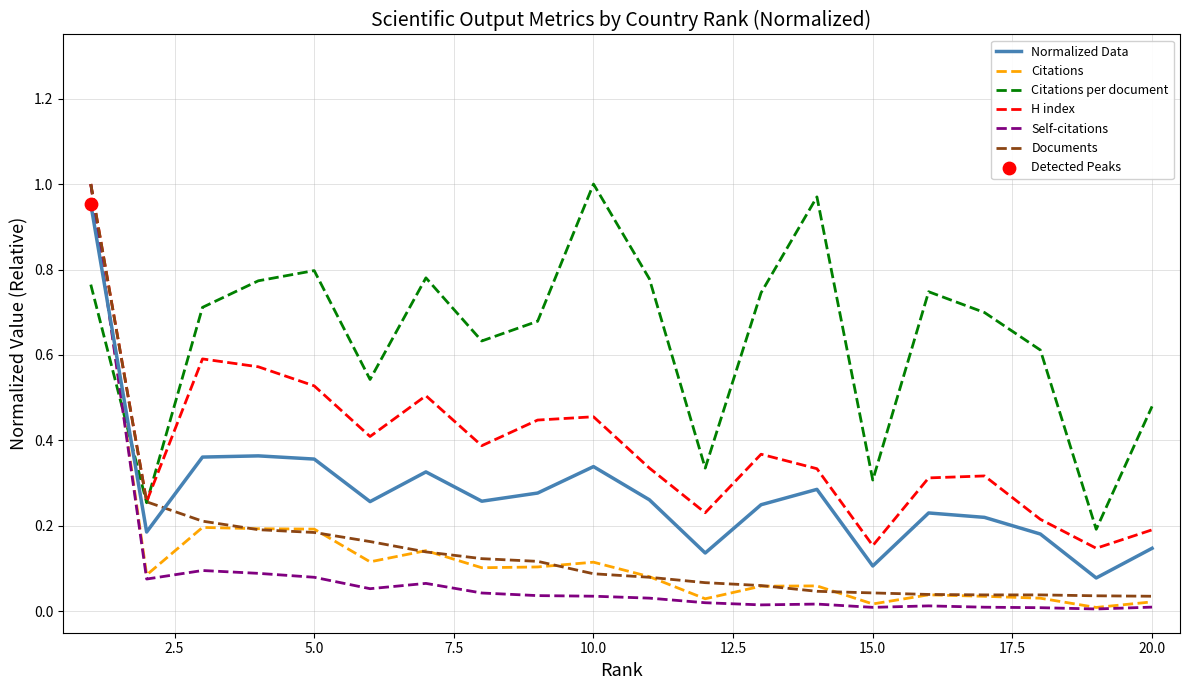

Which series has the largest total across all categories?

Citations per document